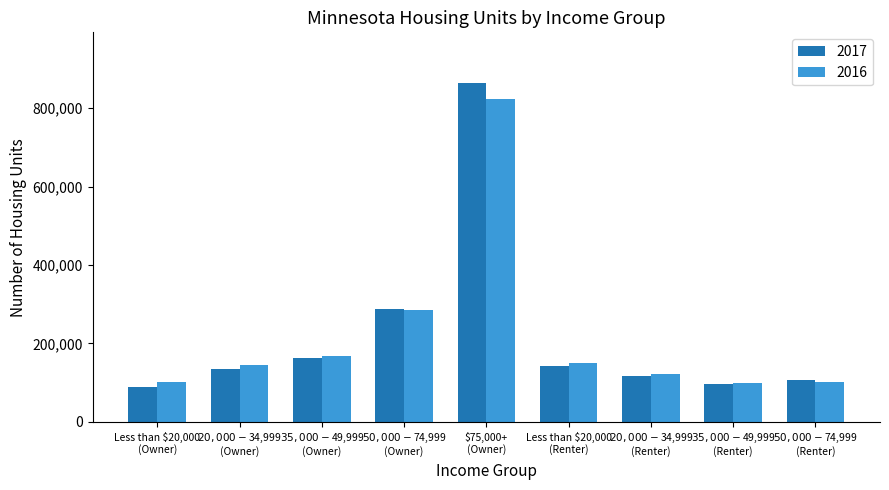

True or false: 2016 has a value of 151008 at Less than $20,000
(Renter).

True